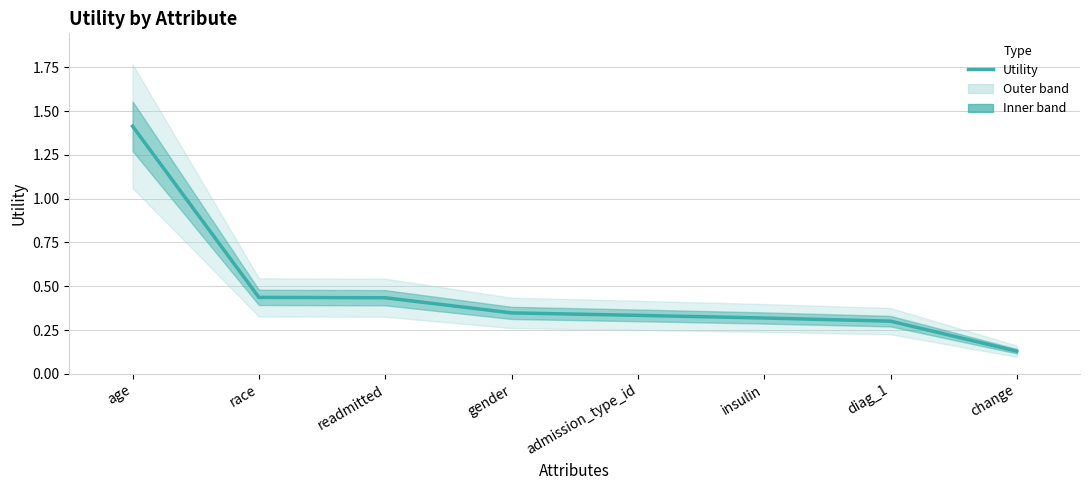

Count the number of categories in the chart.

8